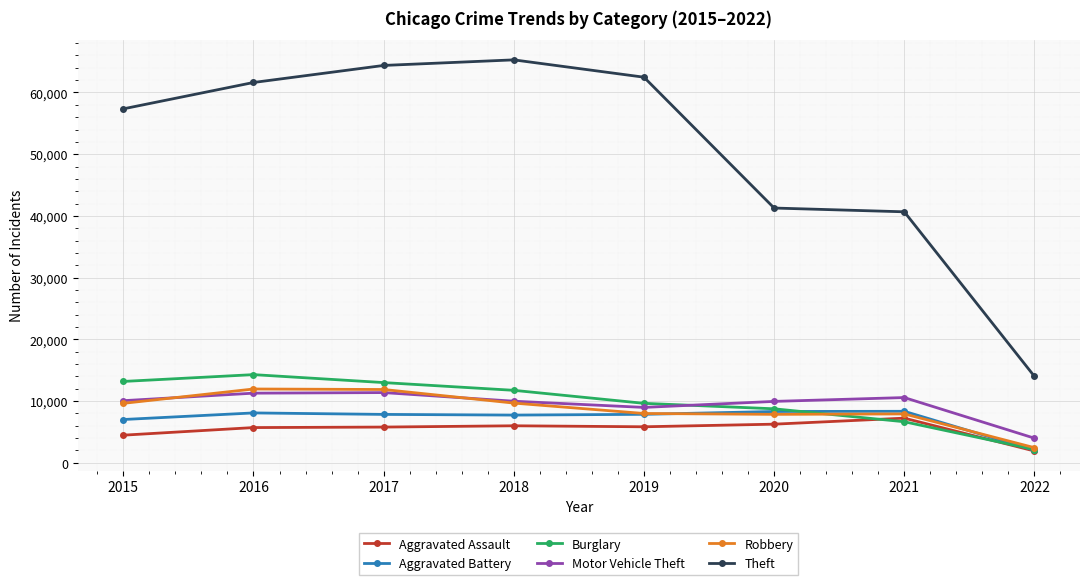

What are all the series names shown in the legend?

Aggravated Assault, Aggravated Battery, Burglary, Motor Vehicle Theft, Robbery, Theft